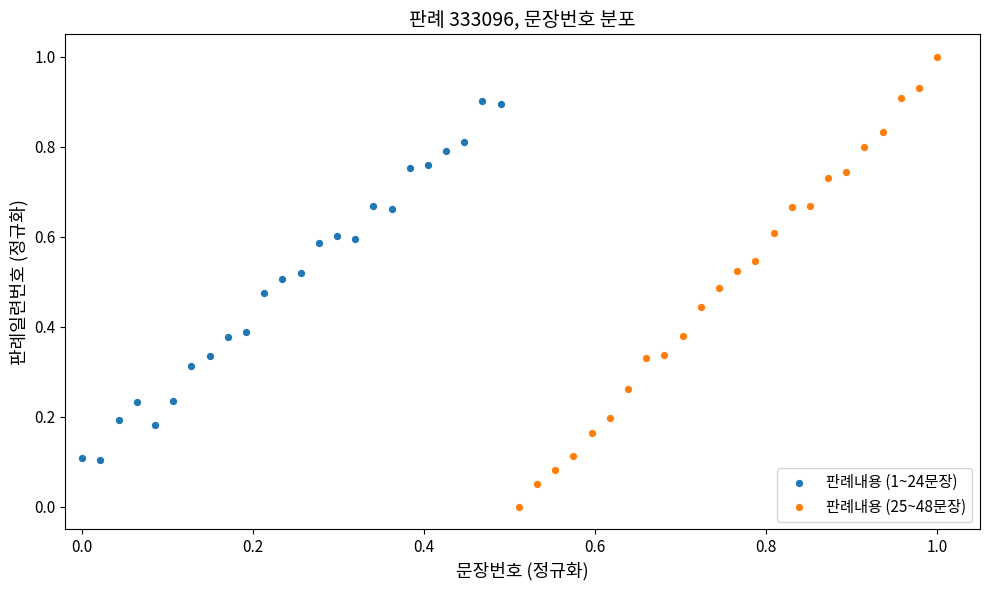

Which series contains the lowest Y value?

판례내용 (25~48문장)